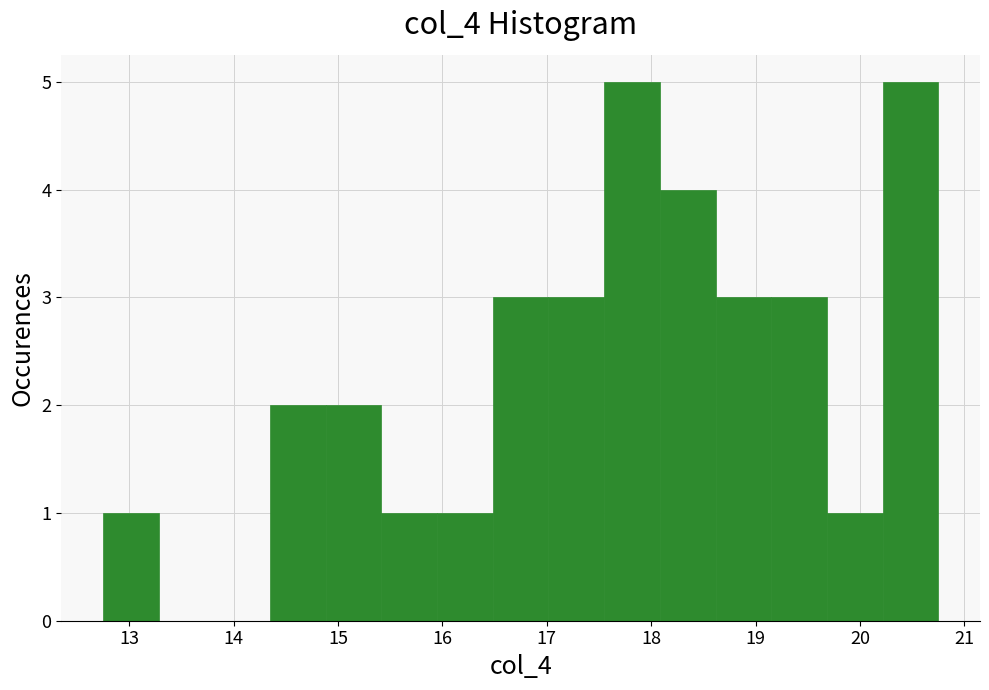

How tall is the bar that spans 18.1 to 18.6 on the x-axis? Neither the bar edges nor the heights are printed on the chart, so give them approximately, as read against the axes.

4